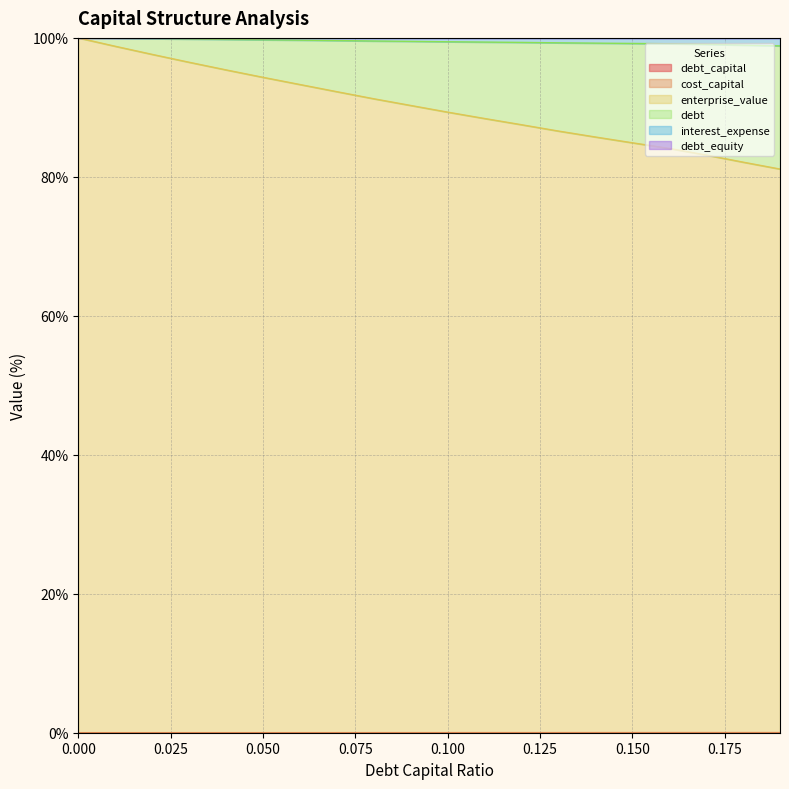

True or false: debt and interest_expense intersect in this chart.

False